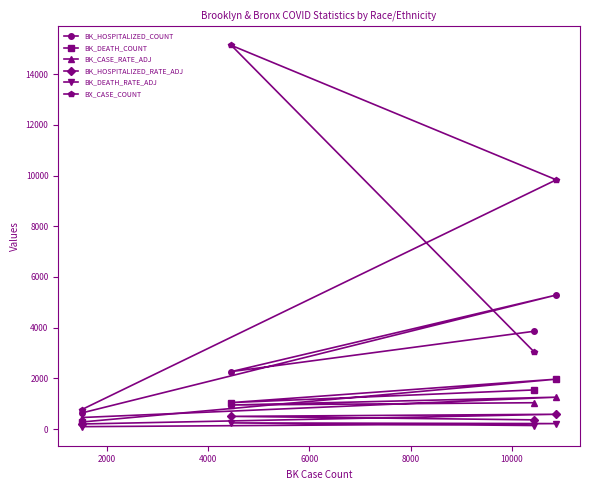

How many data points in BX_CASE_COUNT are above 9833?

1